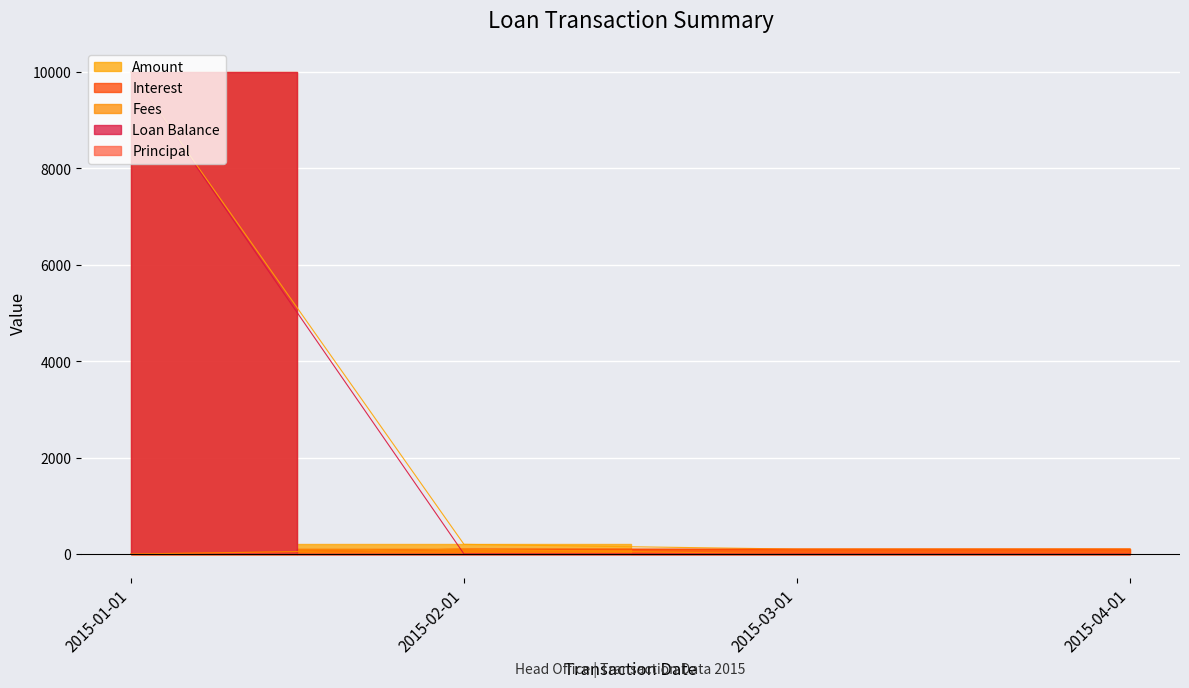

At how many categories does at least one series exceed 4670?

1